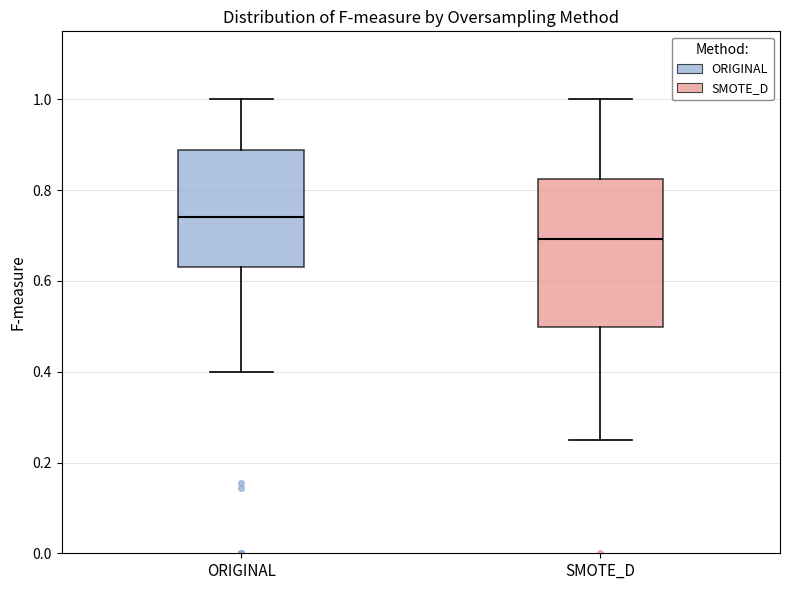

Reading left to right, read every box against the y-axis: the position of its median line, the range the box covers, and the ends of its whiskers. The values are not printed on the chart, so give them approximately, as read against the axis.

ORIGINAL: median 0.74, box 0.62 to 0.88, whiskers 0.40 to 1.00
SMOTE_D: median 0.70, box 0.50 to 0.82, whiskers 0.26 to 1.00